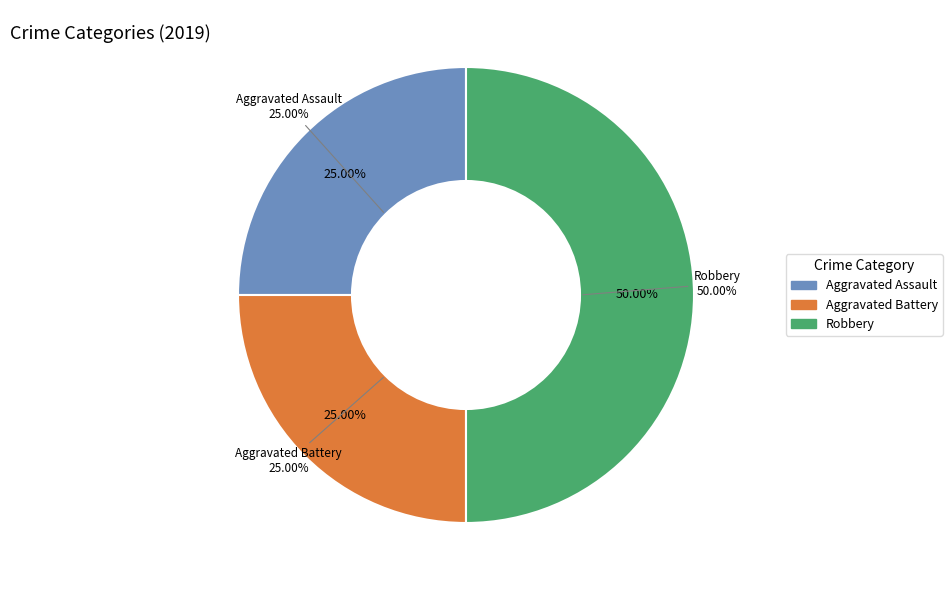

What percentage is the Robbery slice, to the nearest percent?

50%